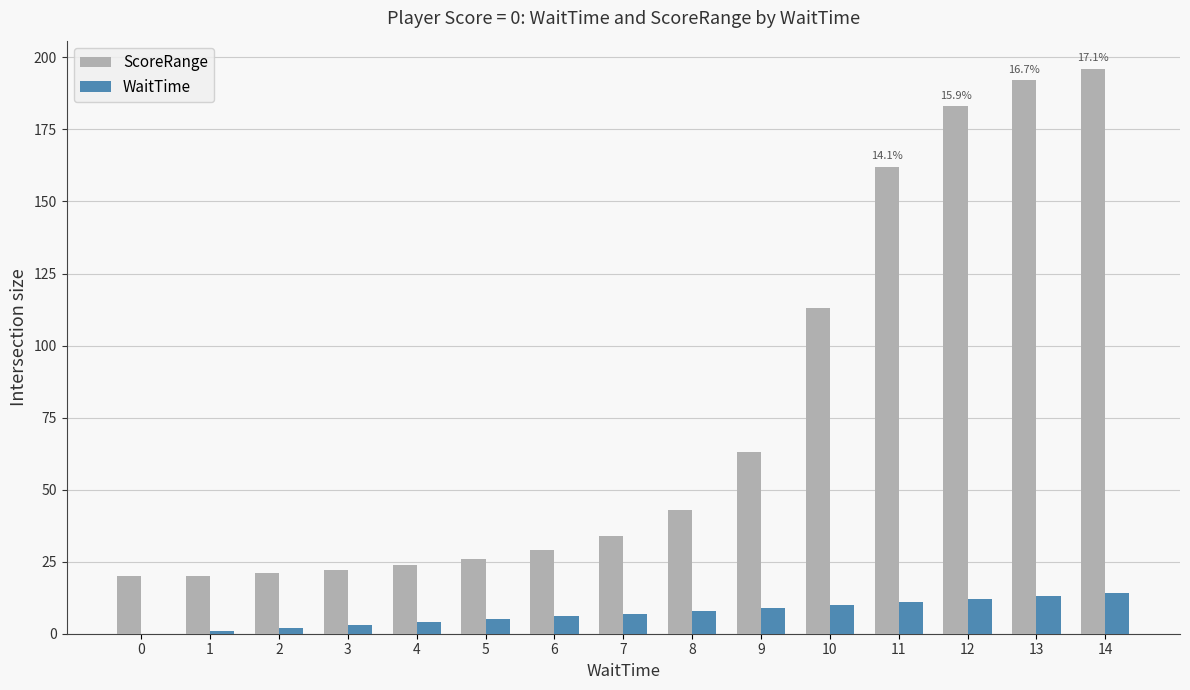

Which series has the largest total across all categories?

ScoreRange